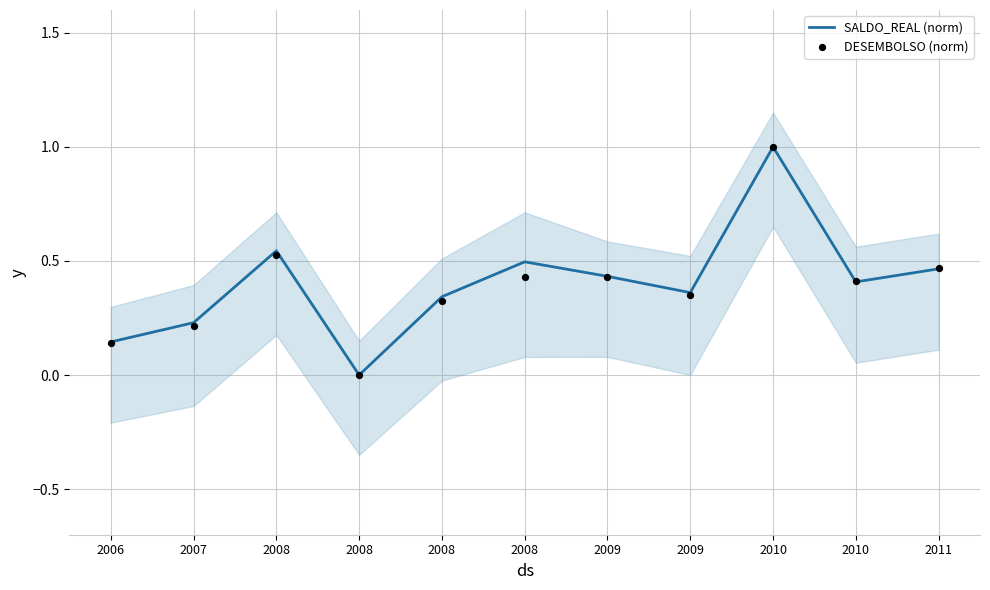

At which category is the sum across all series the highest?

2010